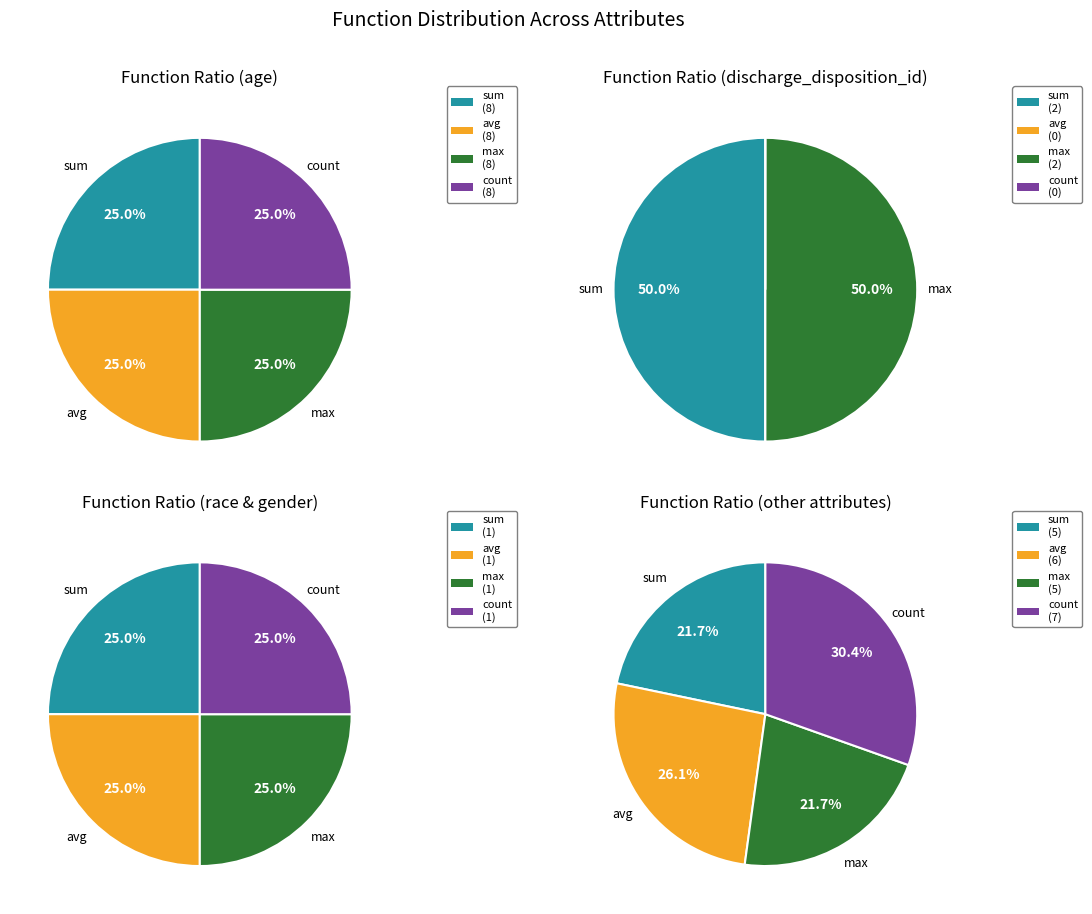

Is it true that max is 34% of the pie?

False